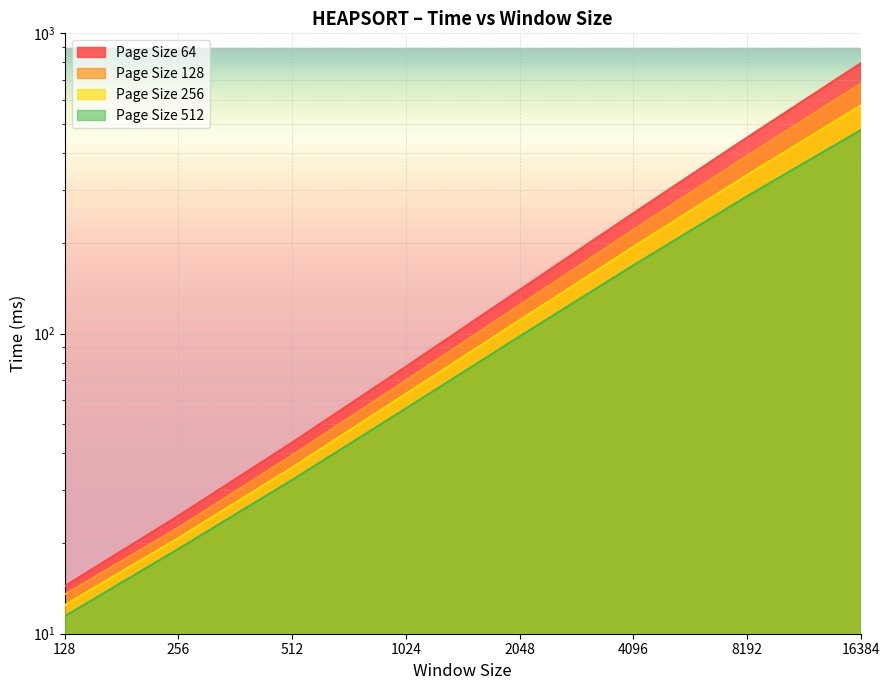

Is it true that Page Size 128 equals 13.3 at 256?

False